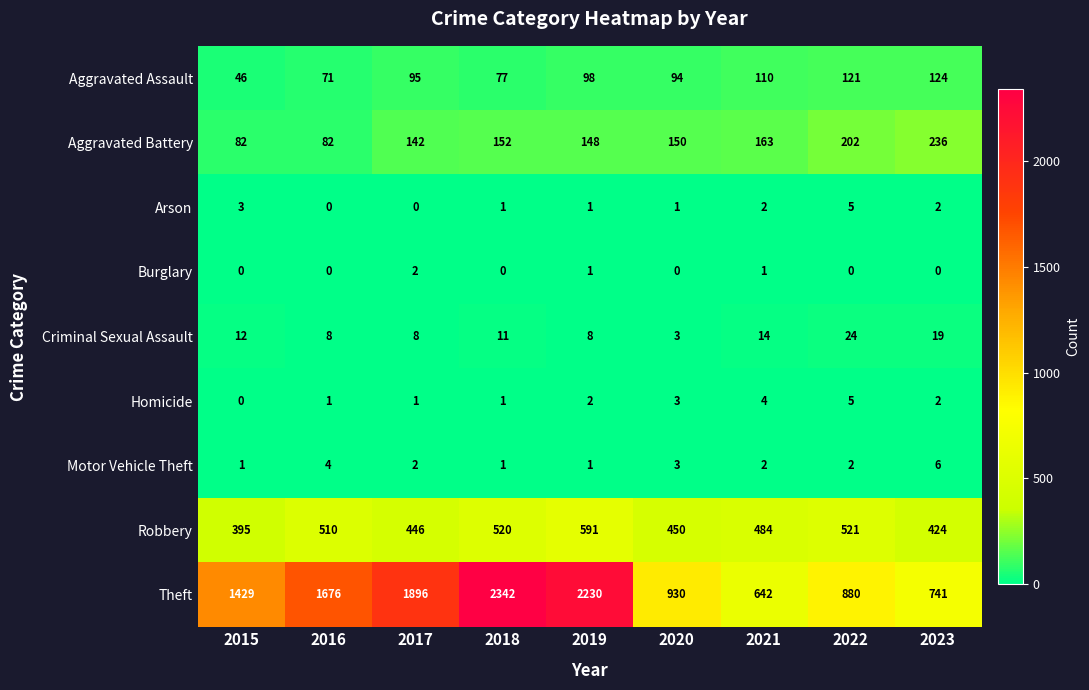

Which series changed the most between 2017 and 2022?

Theft